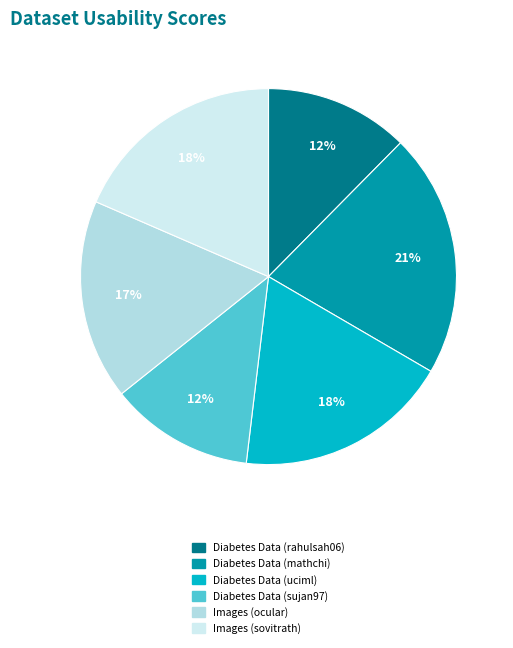

To the nearest percent, what is the combined percentage of Images (sovitrath) and Diabetes Data (rahulsah06)?

31%